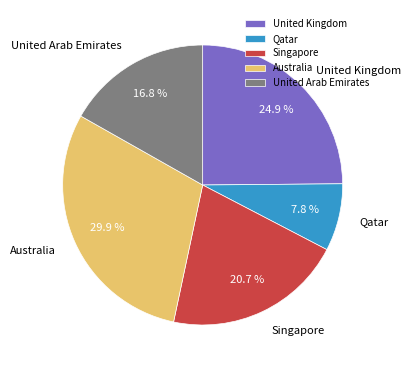

Does any single category account for the majority?

No